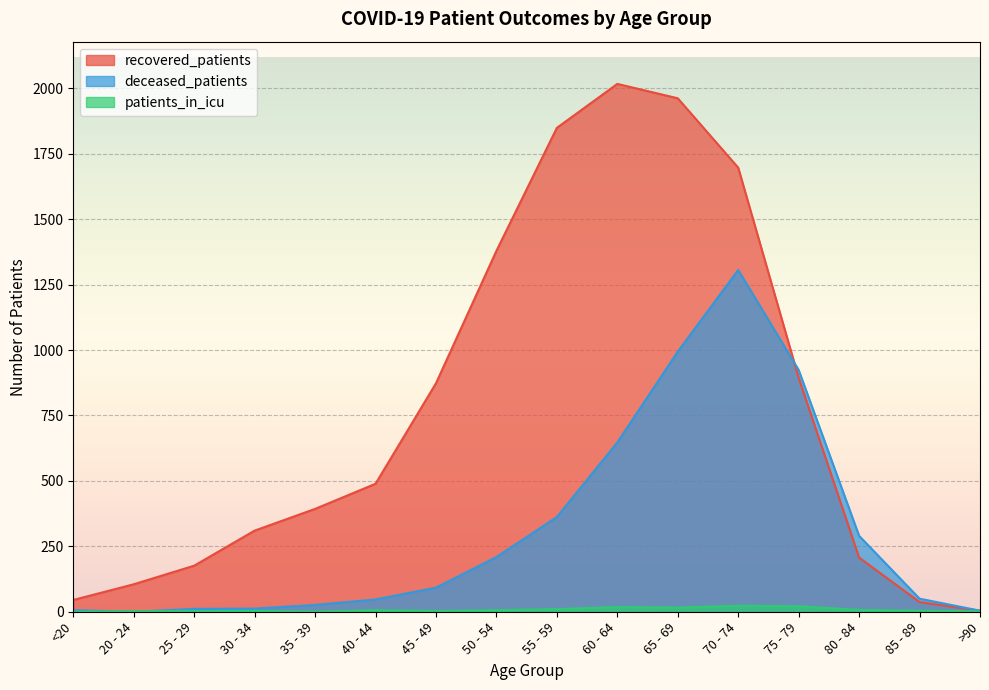

What is the label of the 9th point from the right?

50 - 54